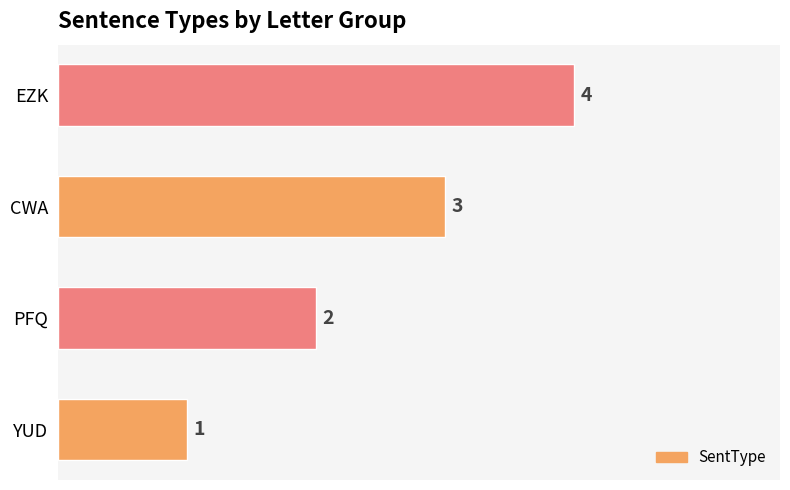

What is the greatest value displayed?

4